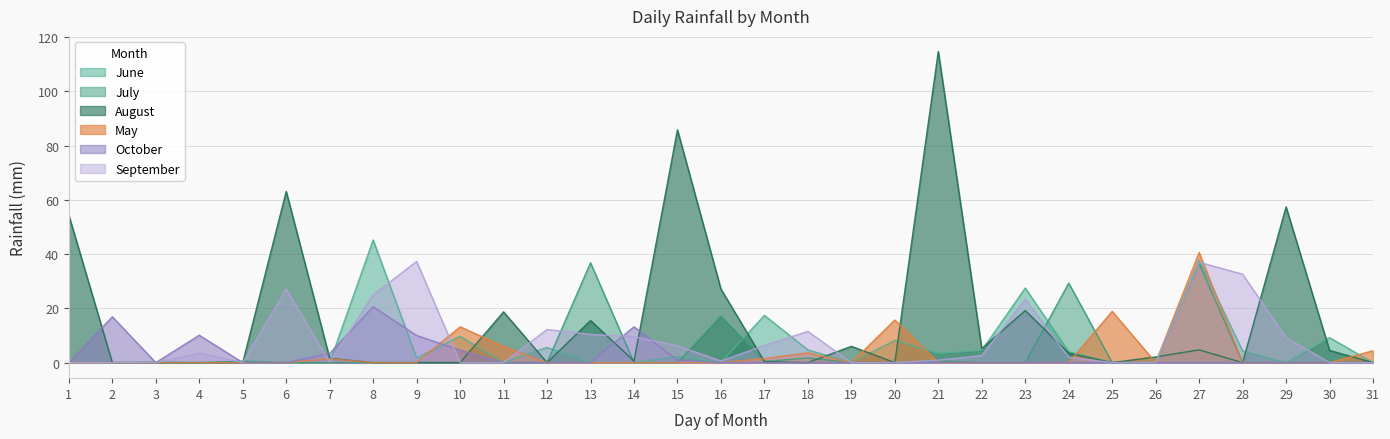

Does the chart display data point markers on the line(s)?

No